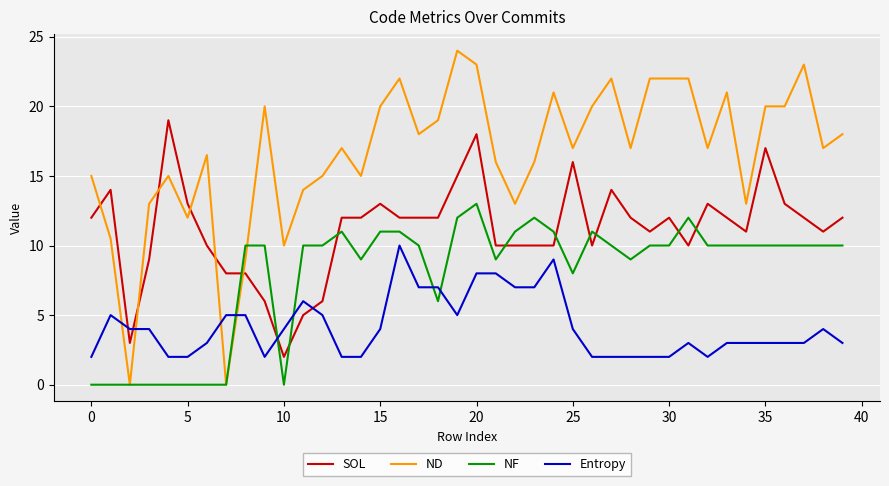

What is the highest value of the SOL series?

19.0